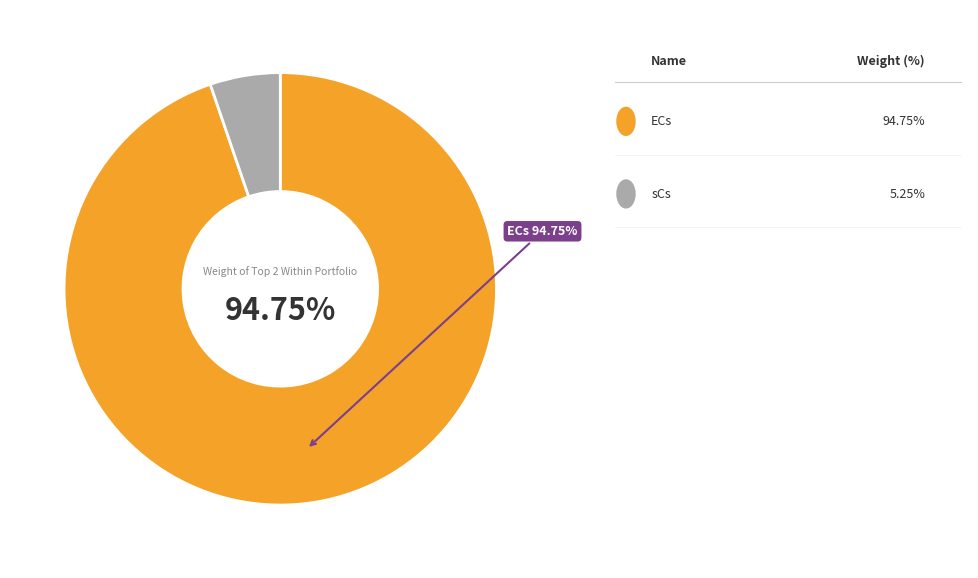

Rank the categories by value from highest to lowest.

ECs, sCs